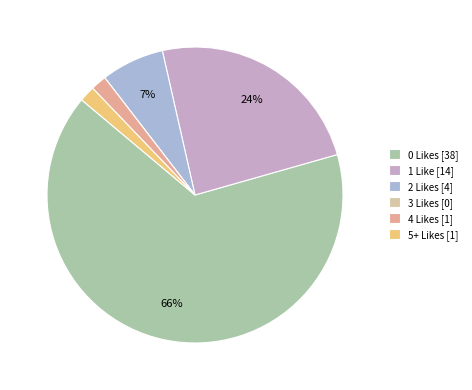

Combined, do 2 Likes and 4 Likes account for over 50%?

No